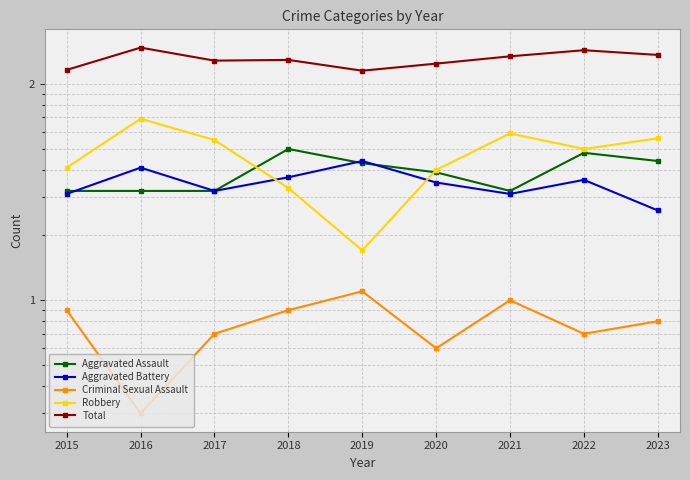

Which series has the widest spread of values?

Robbery